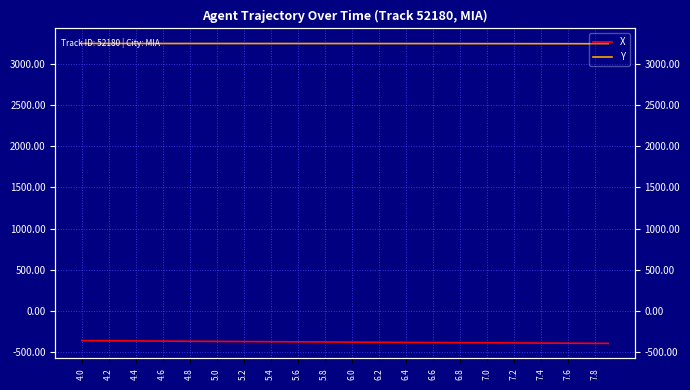

True or false: X and Y intersect in this chart.

False